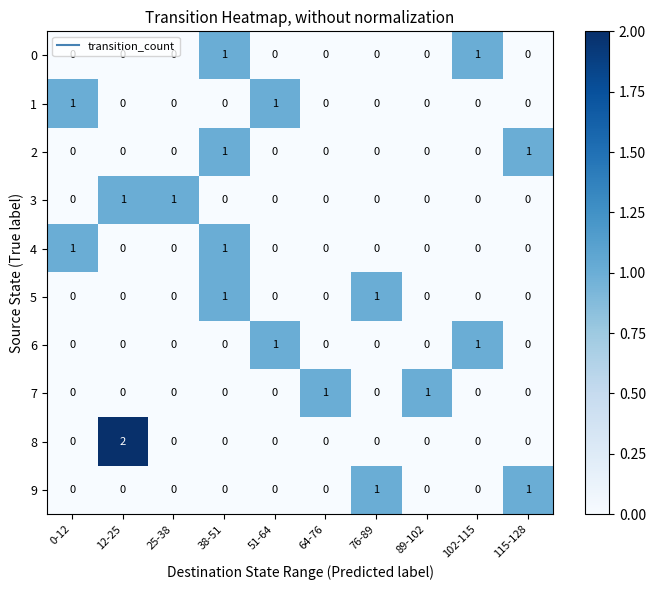

At which category is the sum across all series the highest?

38-51